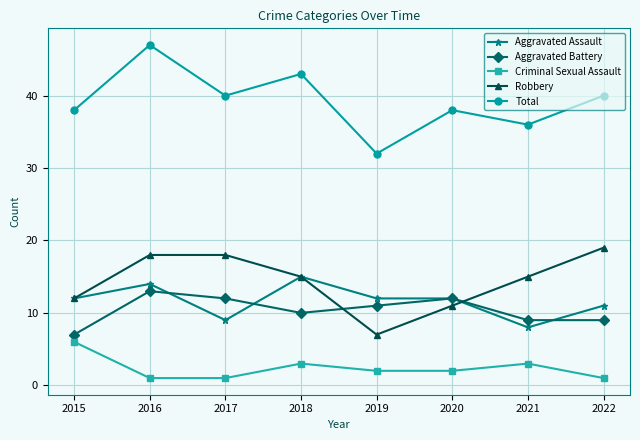

True or false: Criminal Sexual Assault and Robbery intersect in this chart.

False